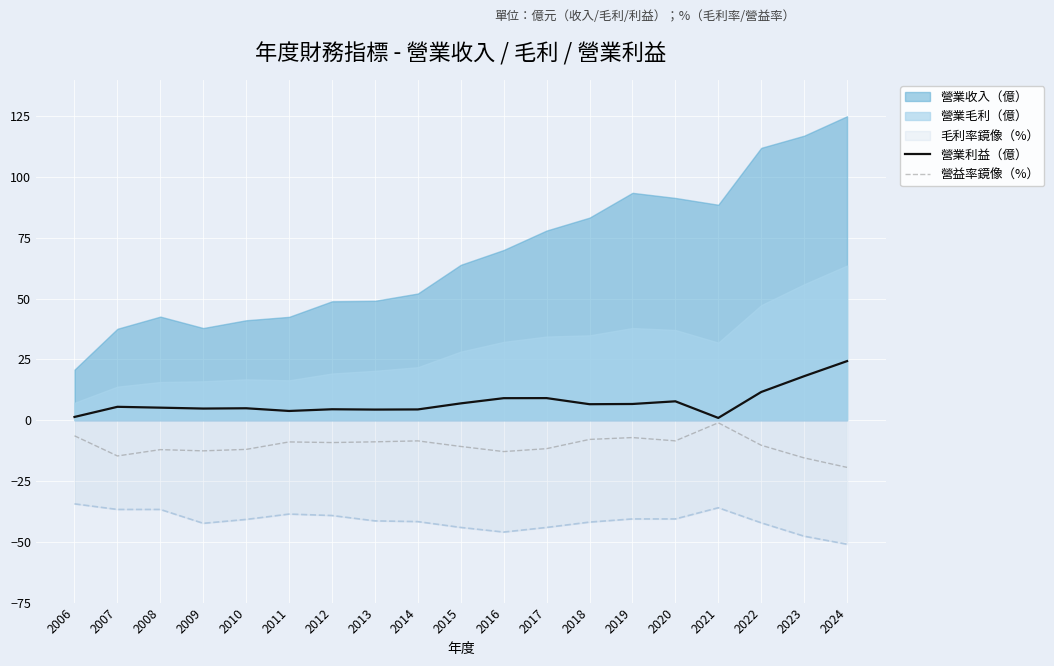

Is the value of 營業利益（億） at 2015 greater than the value of 營益率鏡像（%） at 2012?

Yes